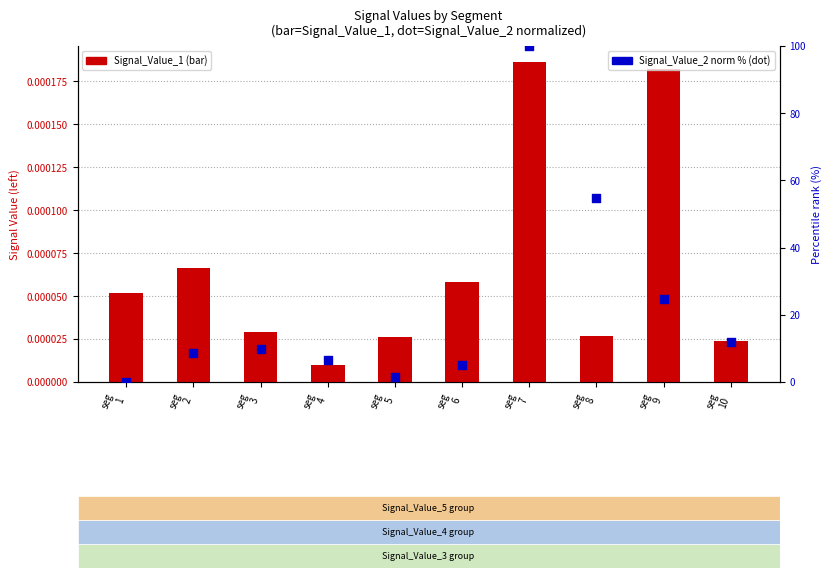

Which series contains the lowest Y value?

Signal_Value_2 (norm %)